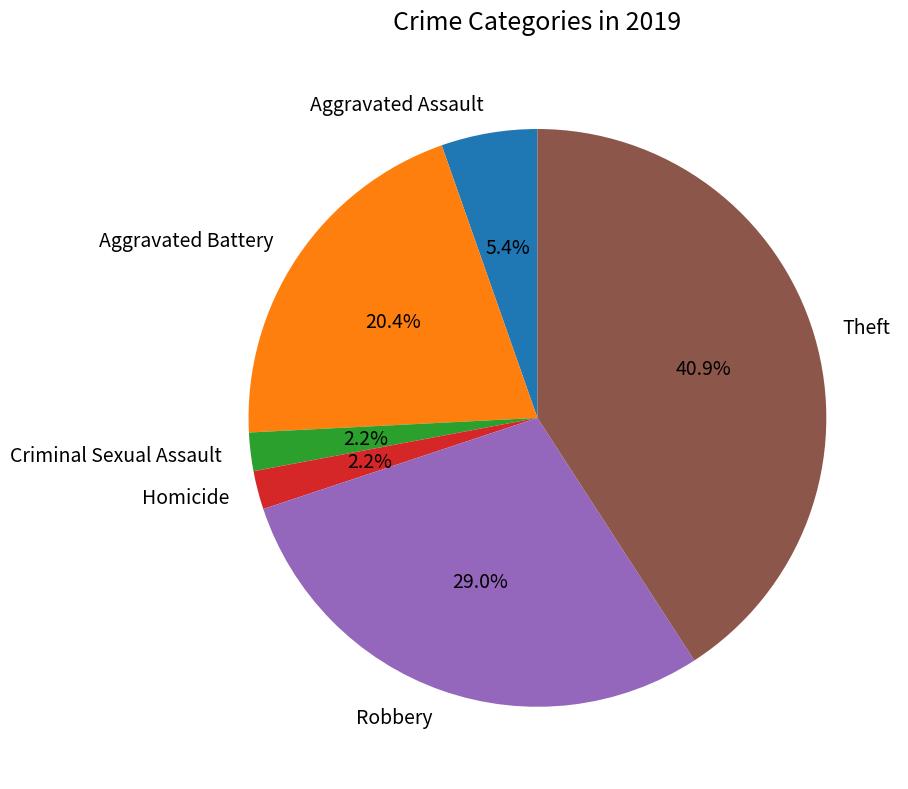

Is it true that Aggravated Battery is 20% of the pie?

True